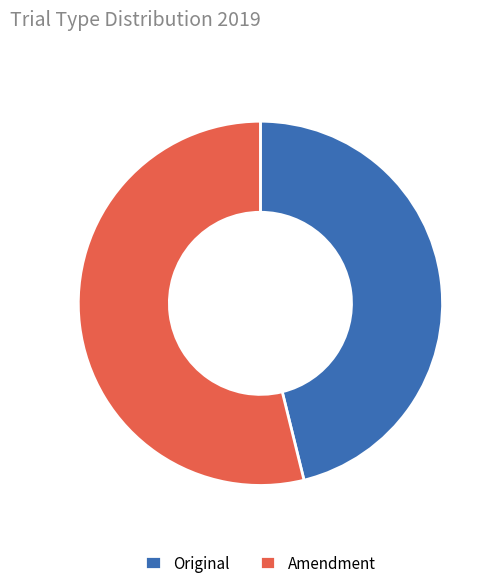

Count the number of slices in the pie.

2